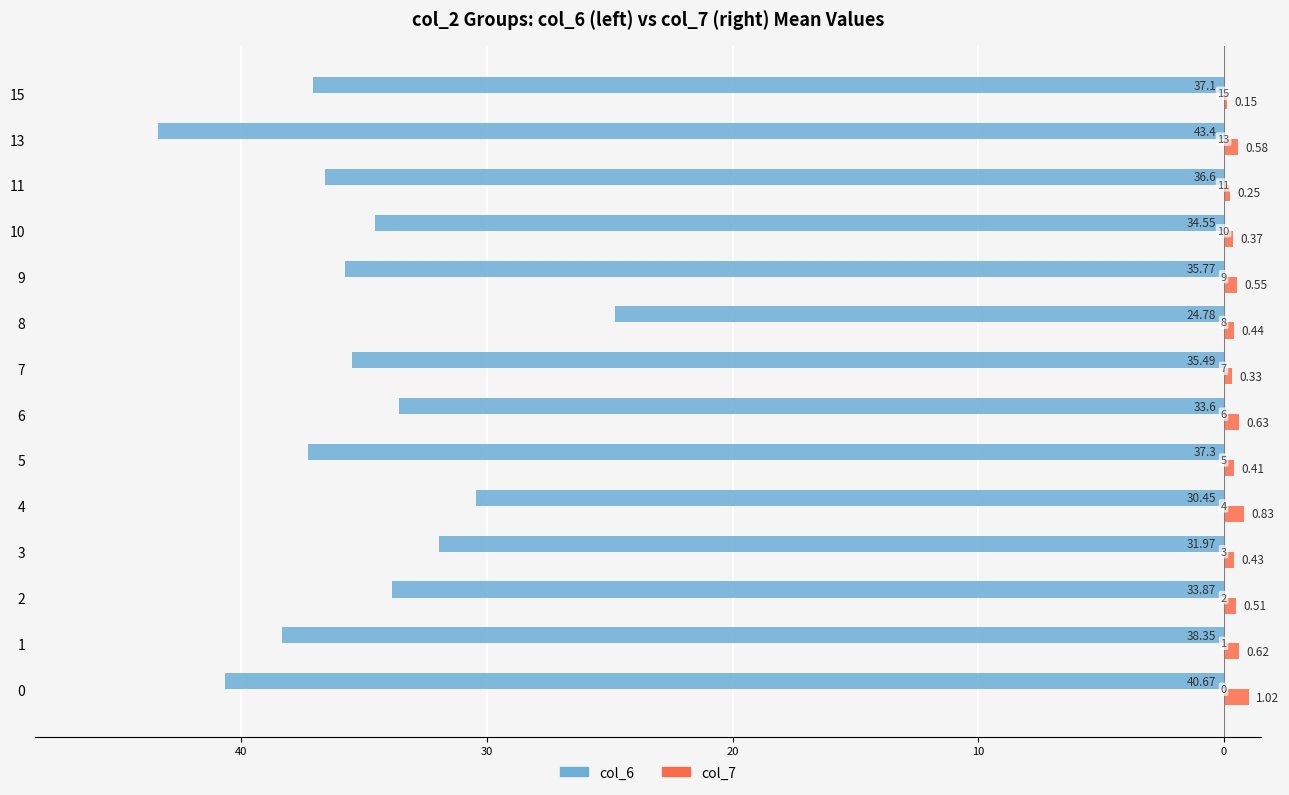

Reading left to right, extract all data points from this chart.

col_6: -40.7	-38.4	-33.9	-32.0	-30.4	-37.3	-33.6	-35.5	-24.8	-35.8	-34.5	-36.6	-43.4	-37.1
col_7: 1.0	0.6	0.5	0.4	0.8	0.4	0.6	0.3	0.4	0.6	0.4	0.2	0.6	0.1